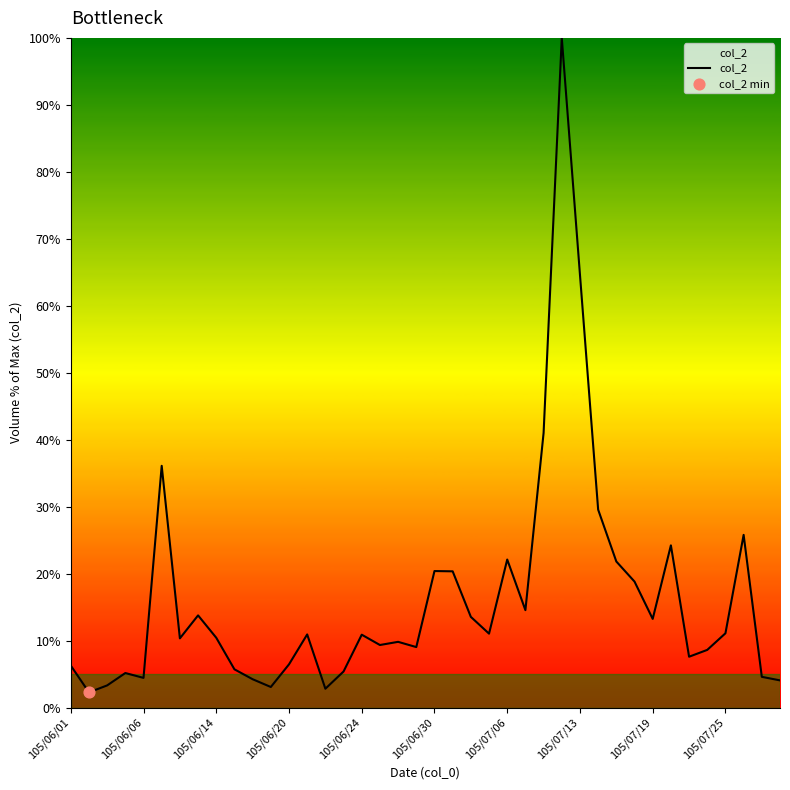

What is the difference between the maximum and minimum values?

97.7